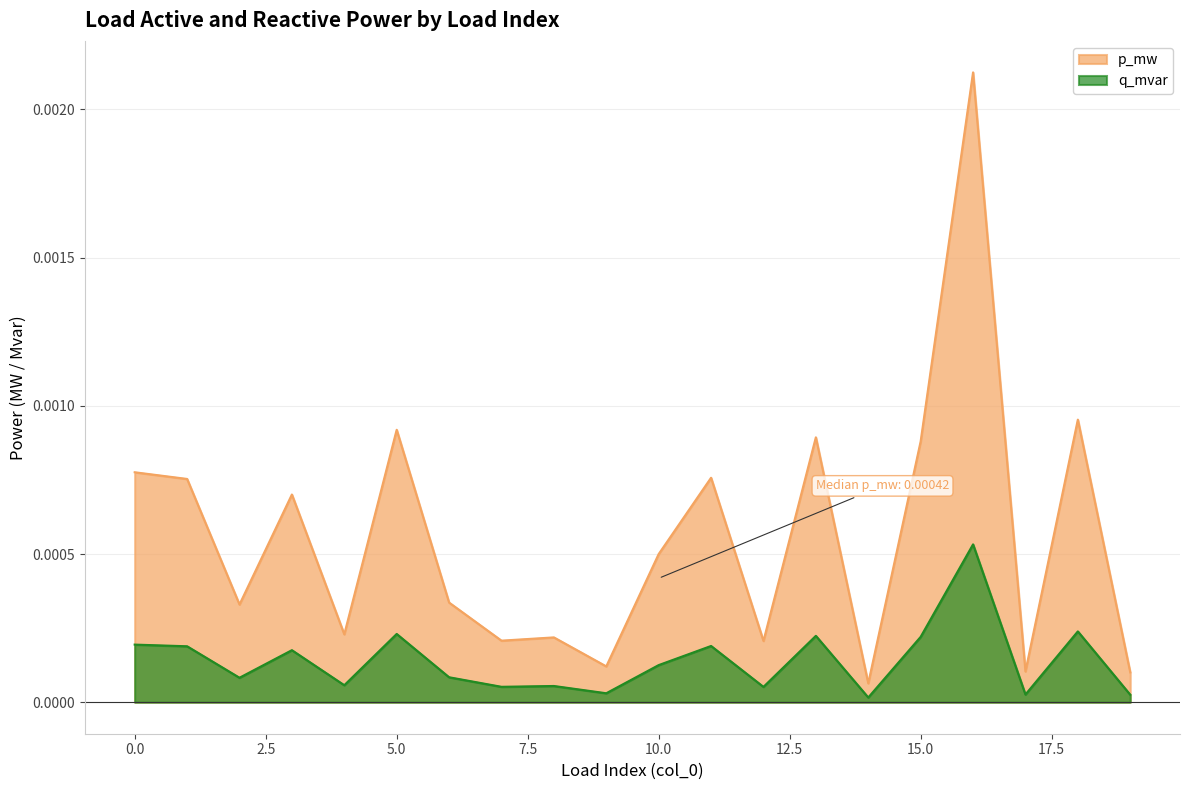

At which category does the chart reach its peak across all series?

16